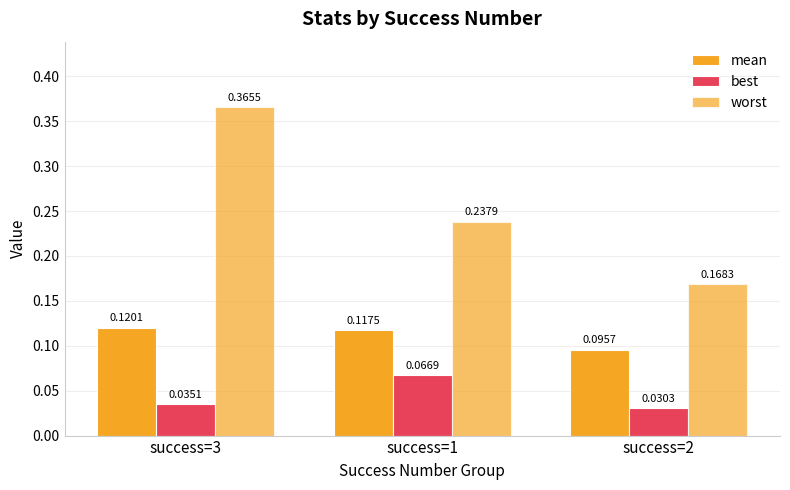

At which category does the chart reach its peak across all series?

success=3